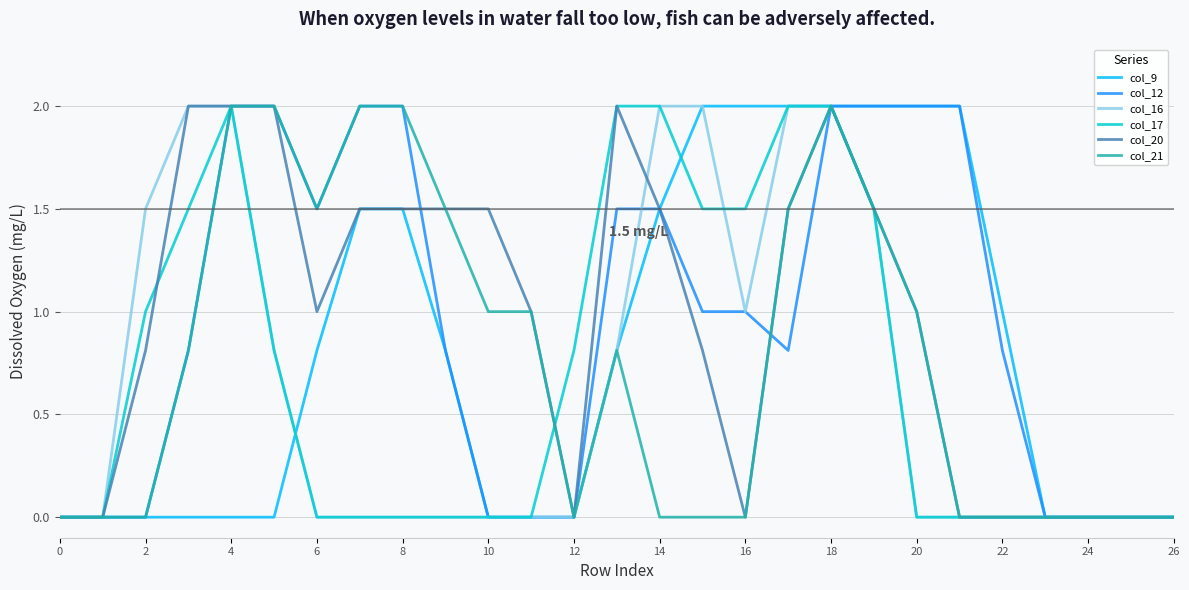

How many lines are shown in the chart?

6